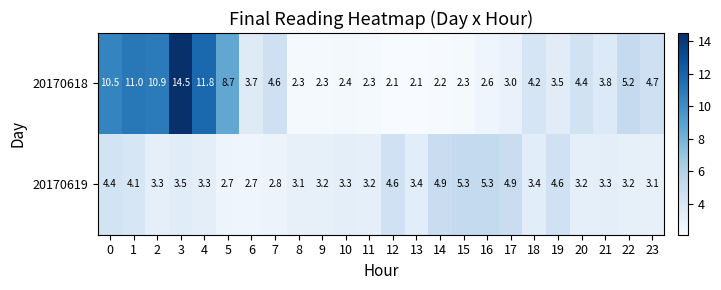

What is the difference between the highest and lowest values at 5?

6.0